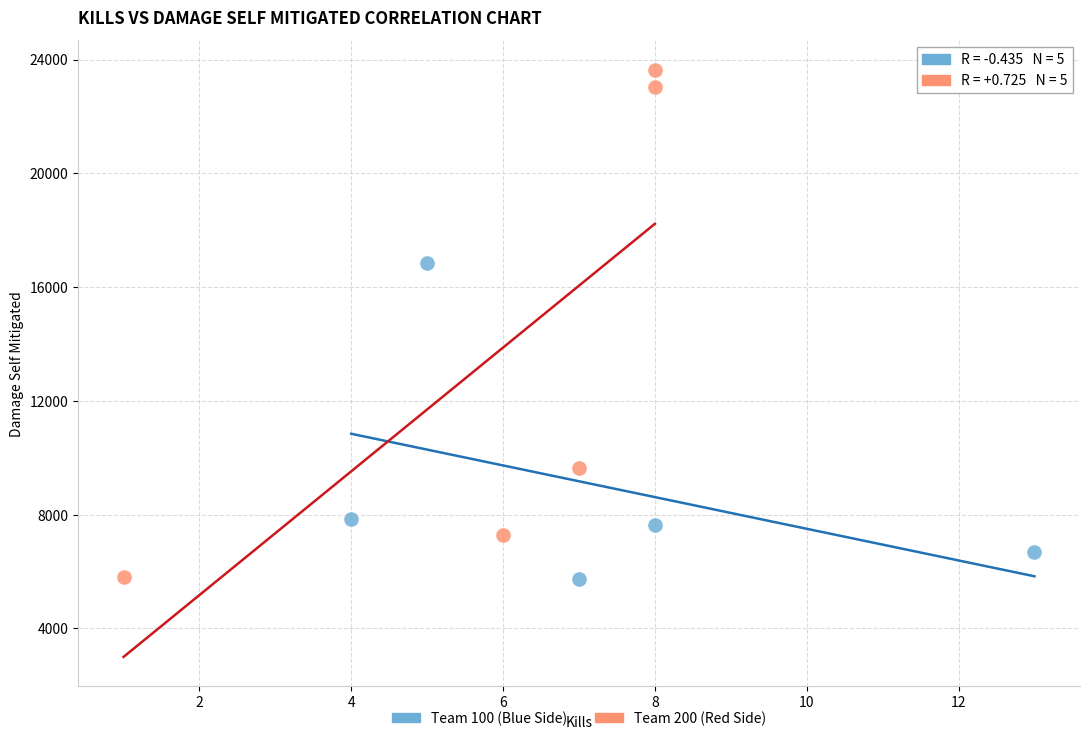

Which series reaches the maximum Y coordinate?

Team 200 (Red Side)